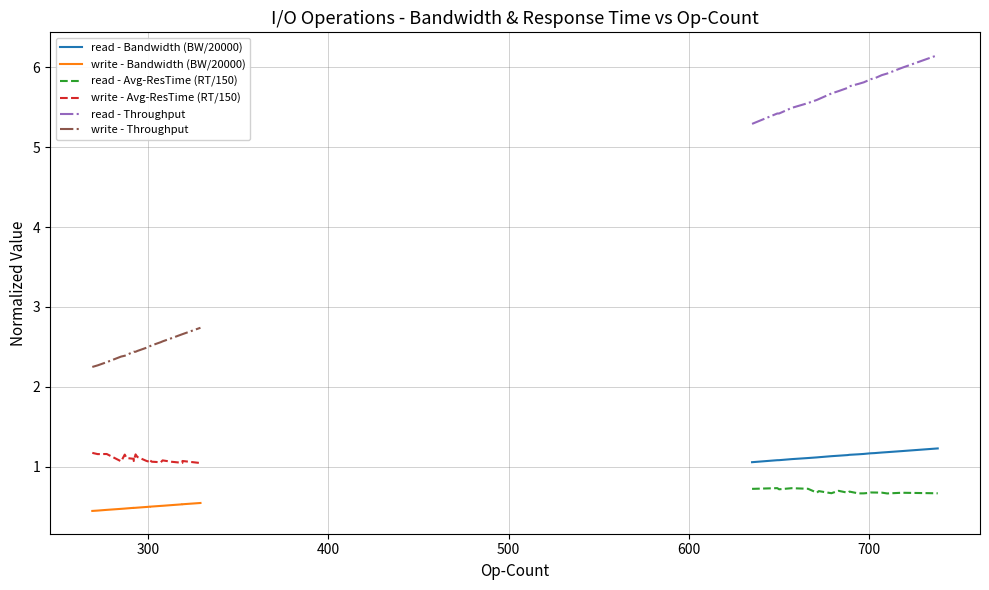

Reading left to right, extract all data points from this chart.

read - Bandwidth (BW/20000): 1.1	1.1	1.1	1.1	1.1	1.1	1.1	1.1	1.1	1.1	1.2	1.2	1.2	1.2	1.2	1.2	1.2	1.2	1.2	1.2
write - Bandwidth (BW/20000): 0.4	0.5	0.5	0.5	0.5	0.5	0.5	0.5	0.5	0.5	0.5	0.5	0.5	0.5	0.5	0.5	0.5	0.5	0.5	0.5
read - Avg-ResTime (RT/150): 0.7	0.7	0.7	0.7	0.7	0.7	0.7	0.7	0.7	0.7	0.7	0.7	0.7	0.7	0.7	0.7	0.7	0.7	0.7	0.7
write - Avg-ResTime (RT/150): 1.2	1.2	1.2	1.1	1.2	1.1	1.1	1.1	1.2	1.1	1.1	1.1	1.1	1.1	1.1	1.1	1.1	1.1	1.1	1.0
read - Throughput: 5.3	5.4	5.4	5.5	5.5	5.6	5.6	5.7	5.7	5.7	5.8	5.8	5.8	5.8	5.8	5.9	5.9	5.9	6.0	6.2
write - Throughput: 2.2	2.3	2.3	2.4	2.4	2.4	2.4	2.4	2.4	2.5	2.5	2.5	2.5	2.5	2.6	2.6	2.6	2.7	2.7	2.7